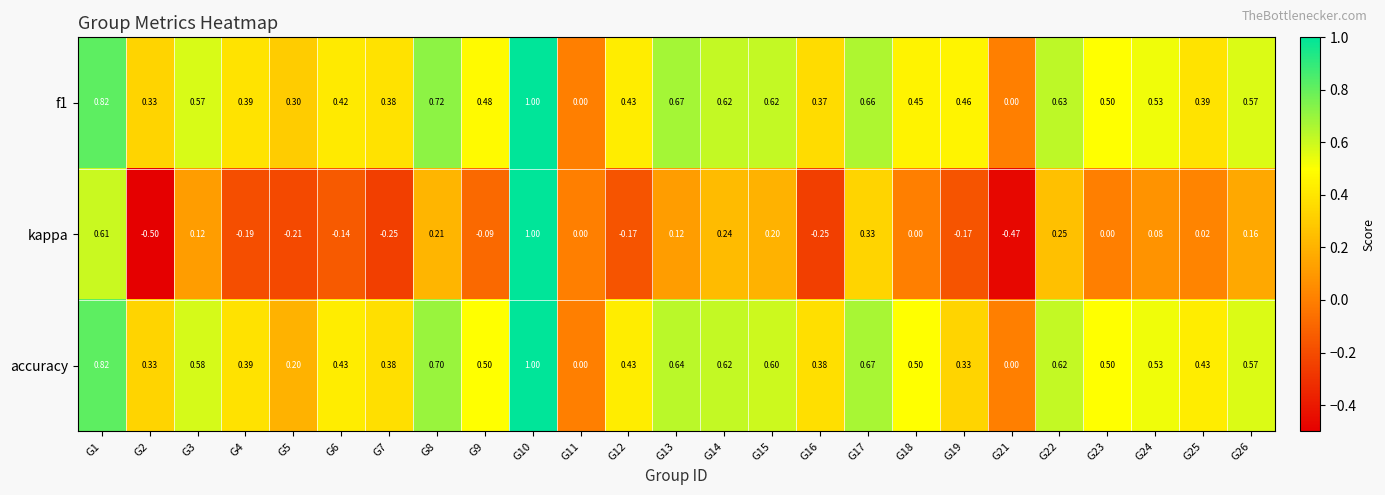

Is the value of f1 at G5 greater than the value of accuracy at G24?

No